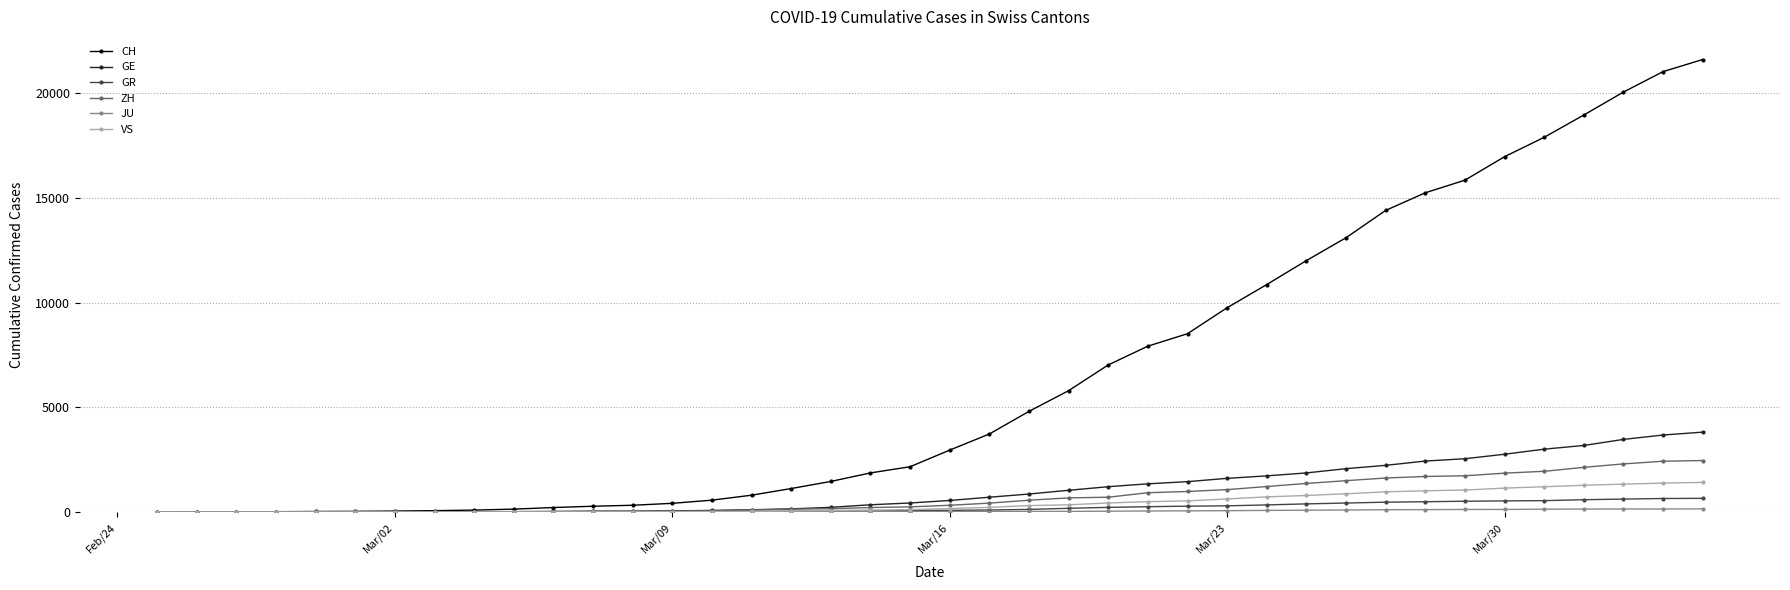

At how many categories does at least one series exceed 11336?

11